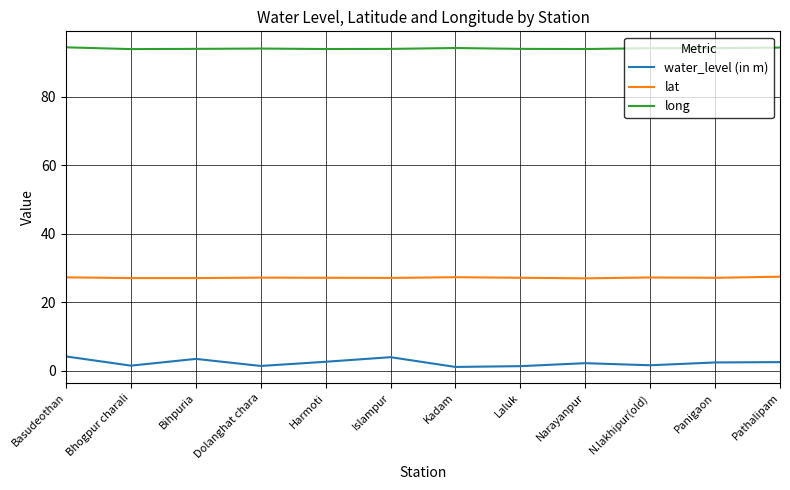

Which series has the widest spread of values?

water_level (in m)